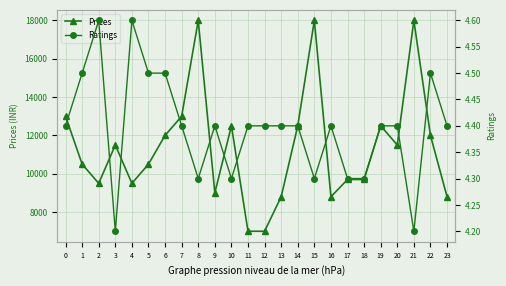

At which category does Prices reach its first local valley?

2